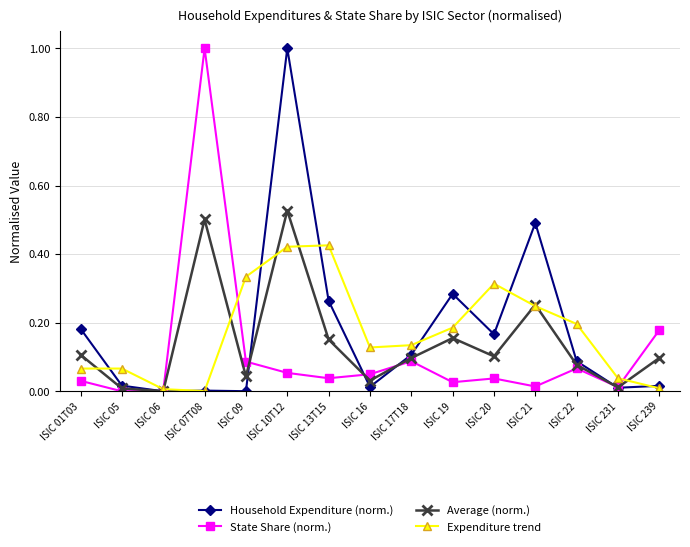

Which series changed the most between ISIC 01T03 and ISIC 06?

Household Expenditure (norm.)